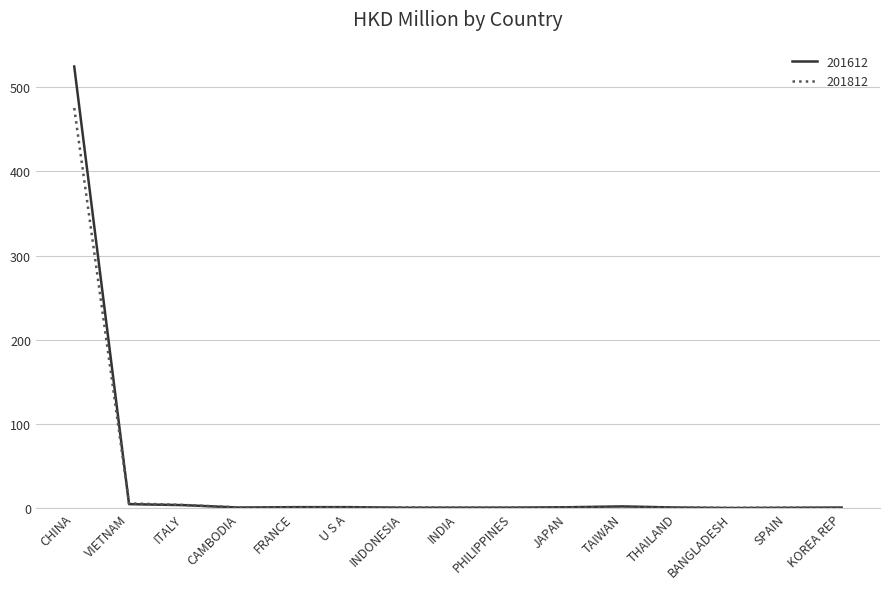

Which series has the largest range (max minus min)?

201612